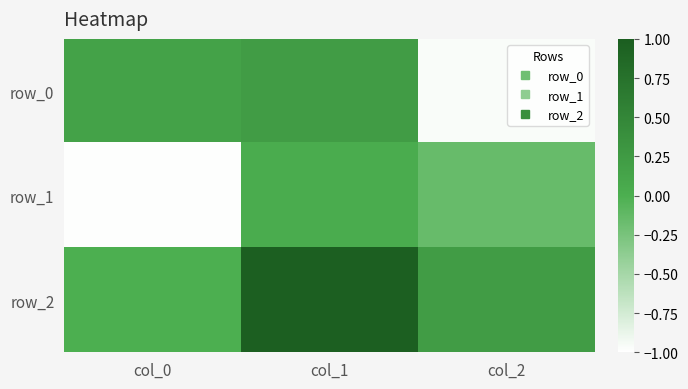

The value of row_1 at col_0 is -1.5. True or false?

False